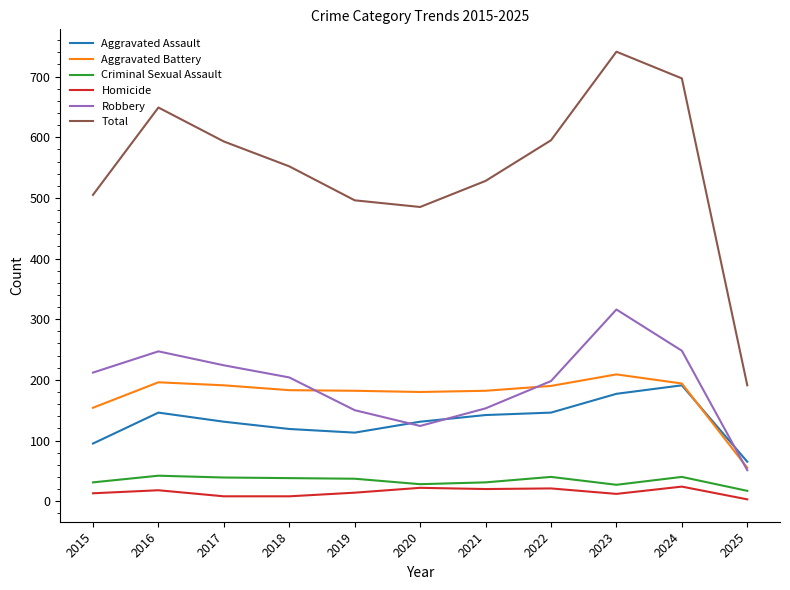

What is the sum of all Criminal Sexual Assault values?

370